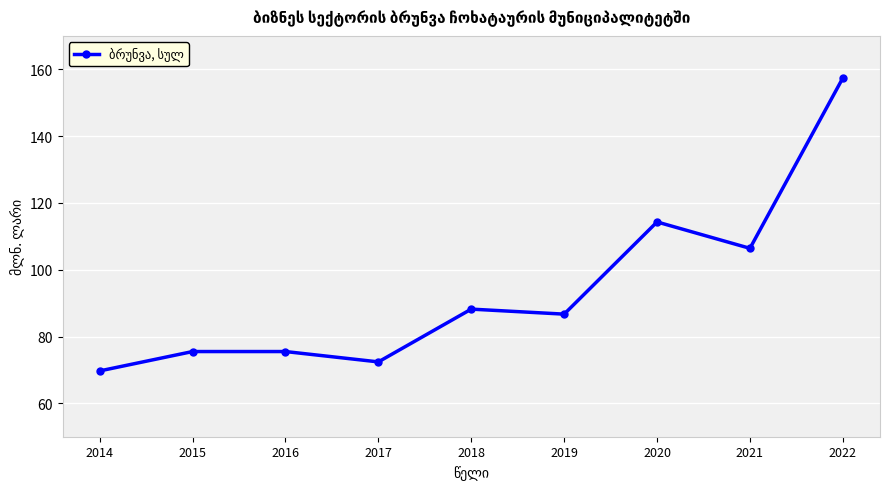

Reading left to right, list all the values displayed in this chart.

69.7	75.5	75.5	72.4	88.2	86.7	114.3	106.4	157.4